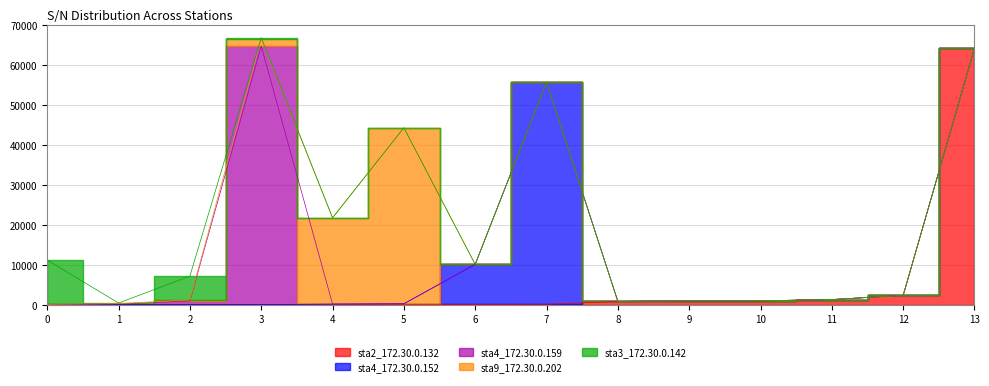

At how many categories does at least one series exceed 2810?

8